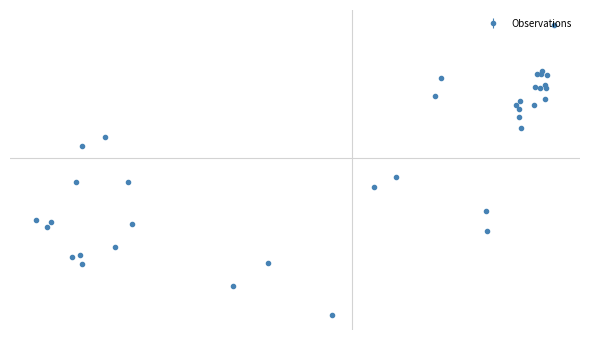

Does the chart have visible grid lines?

No